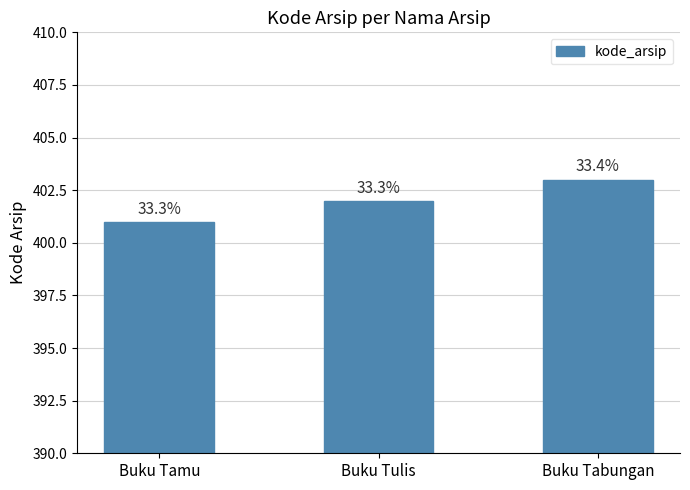

Does the chart contain any negative values?

No